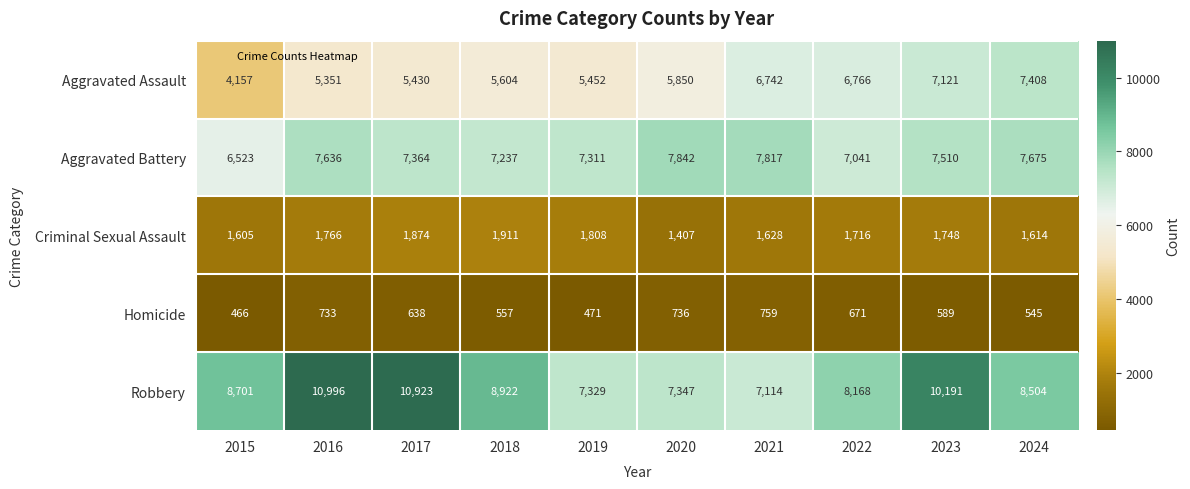

Which series changed the most between 2015 and 2020?

Aggravated Assault